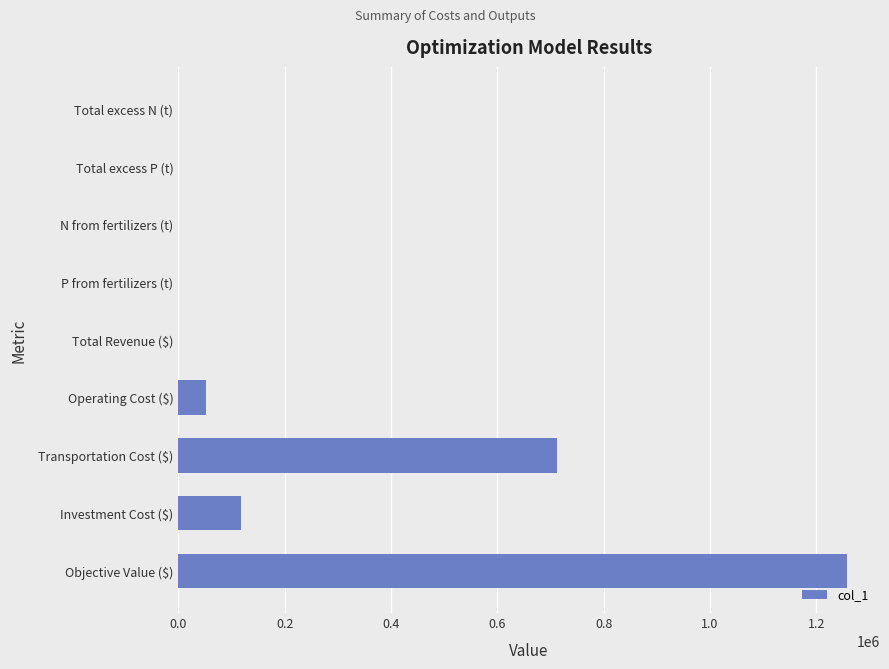

Which category has the highest value across all series?

Objective Value ($)